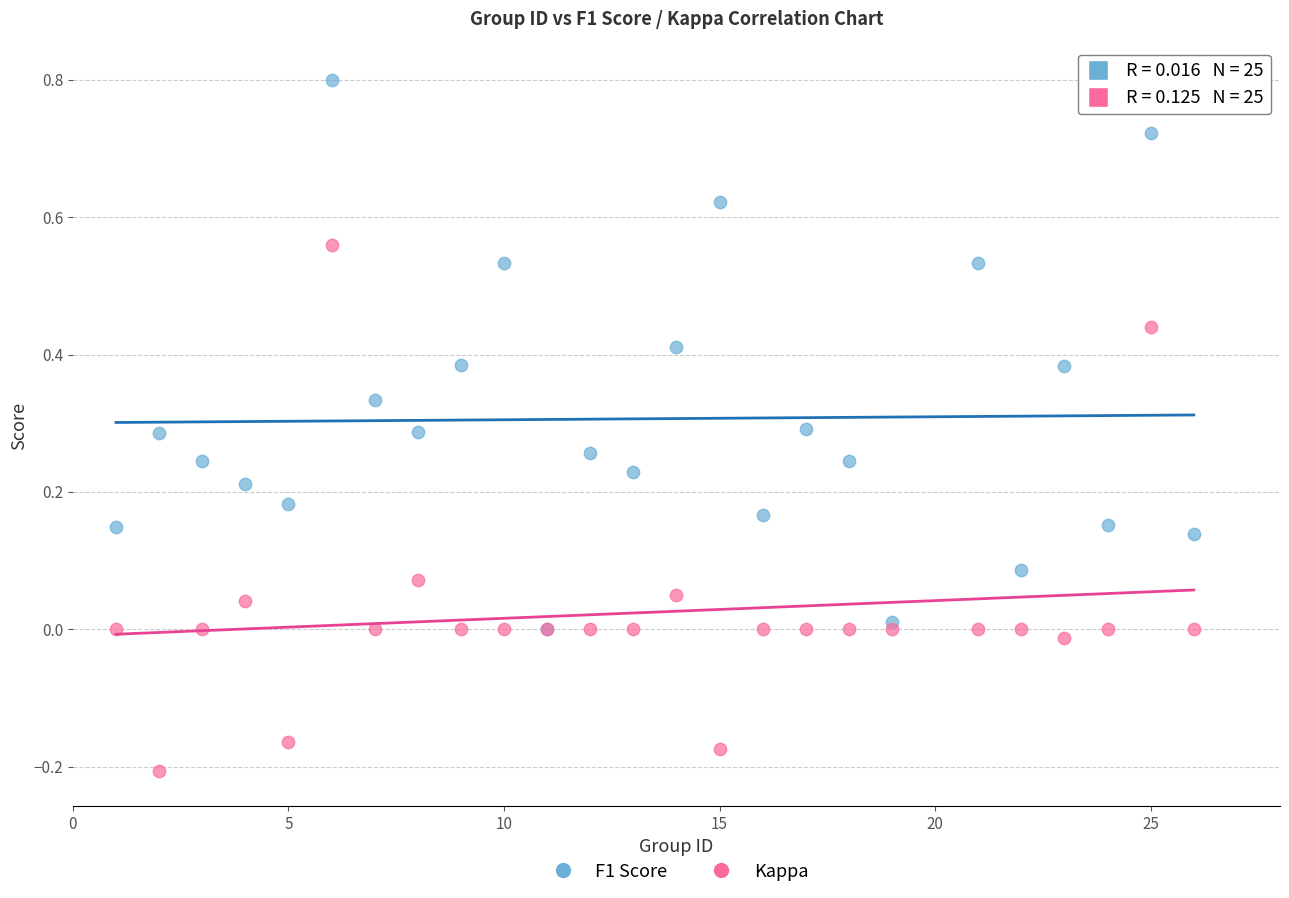

What are all the series names shown in the legend?

F1 Score, Kappa